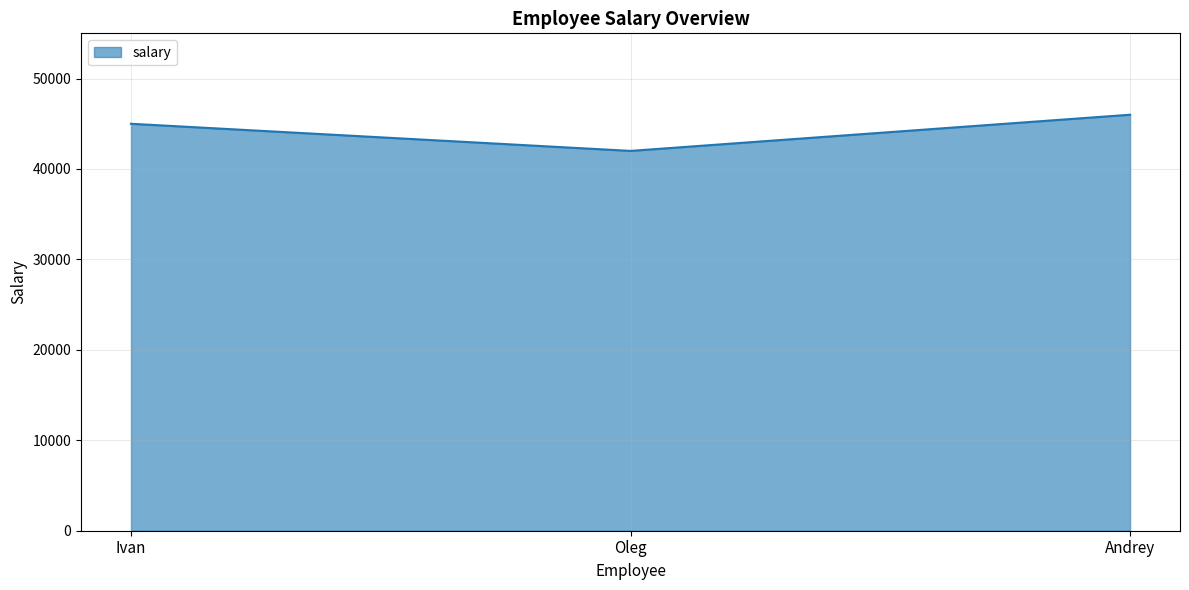

What is the difference between the second highest and minimum values?

3000